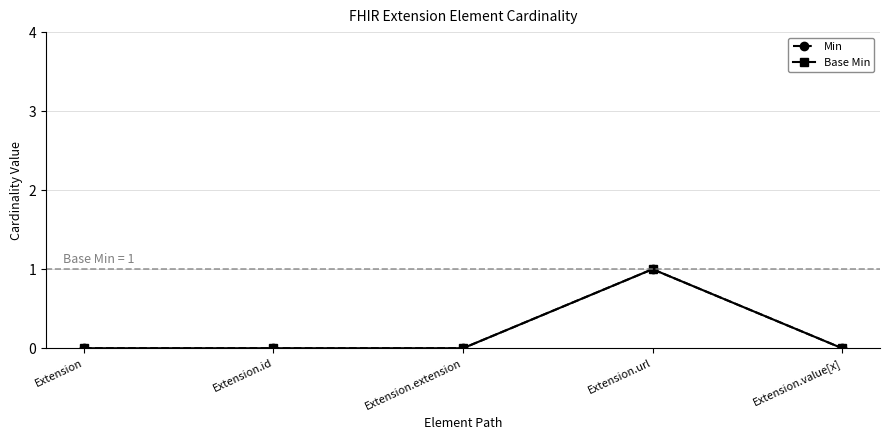

The Min series shows 0 at Extension.id. True or false?

True